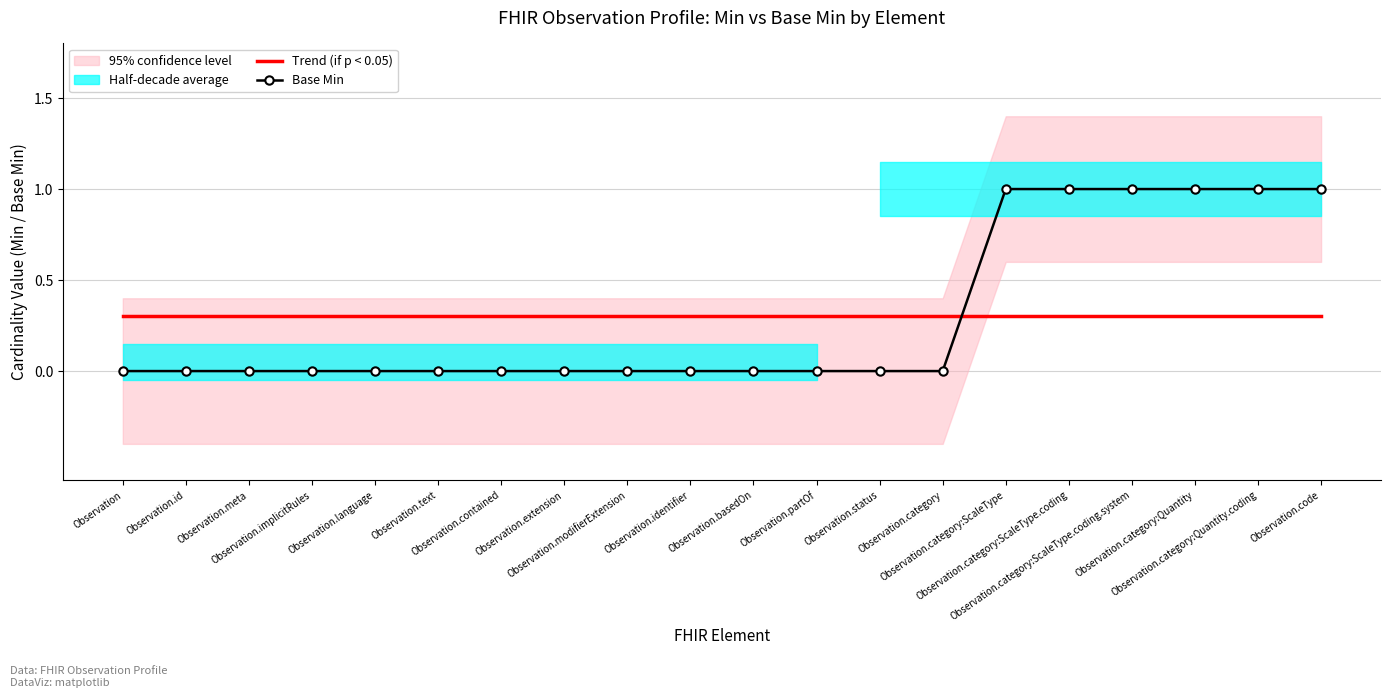

Which has a higher value, Observation.modifierExtension or Observation.contained?

Observation.modifierExtension